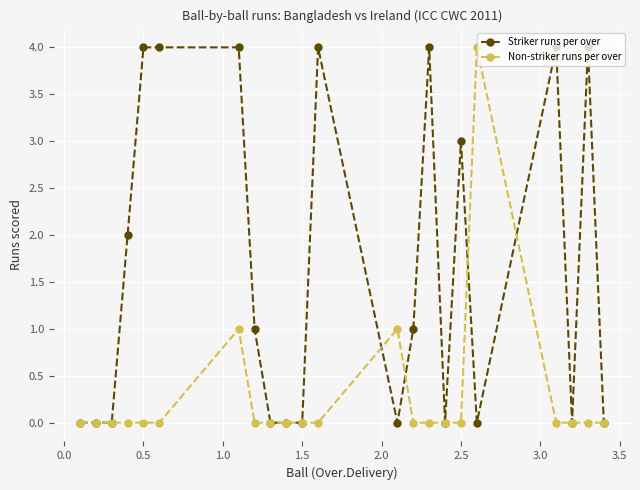

True or false: Striker runs per over has more than 0 points higher than both neighbors.

True